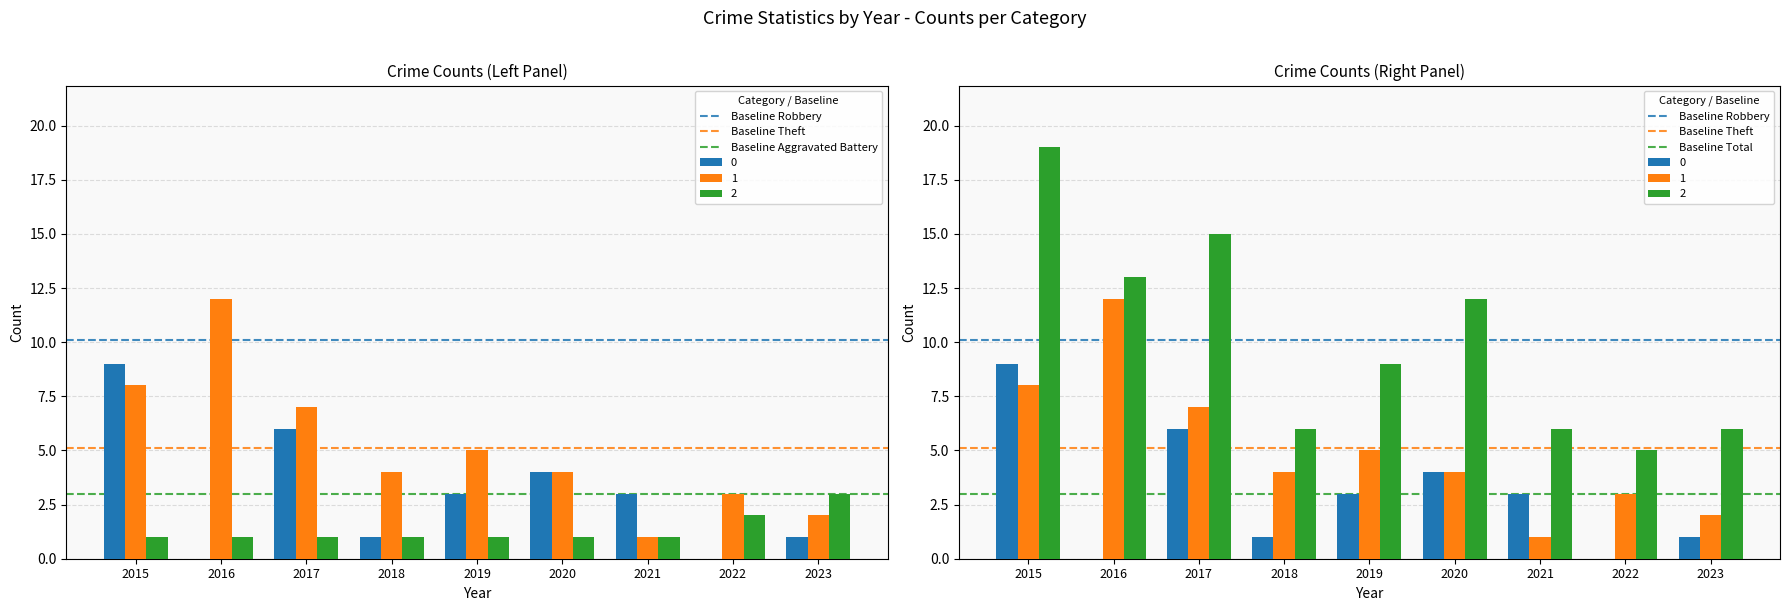

Rank the categories by Baseline Total value from lowest to highest.

2015, 2016